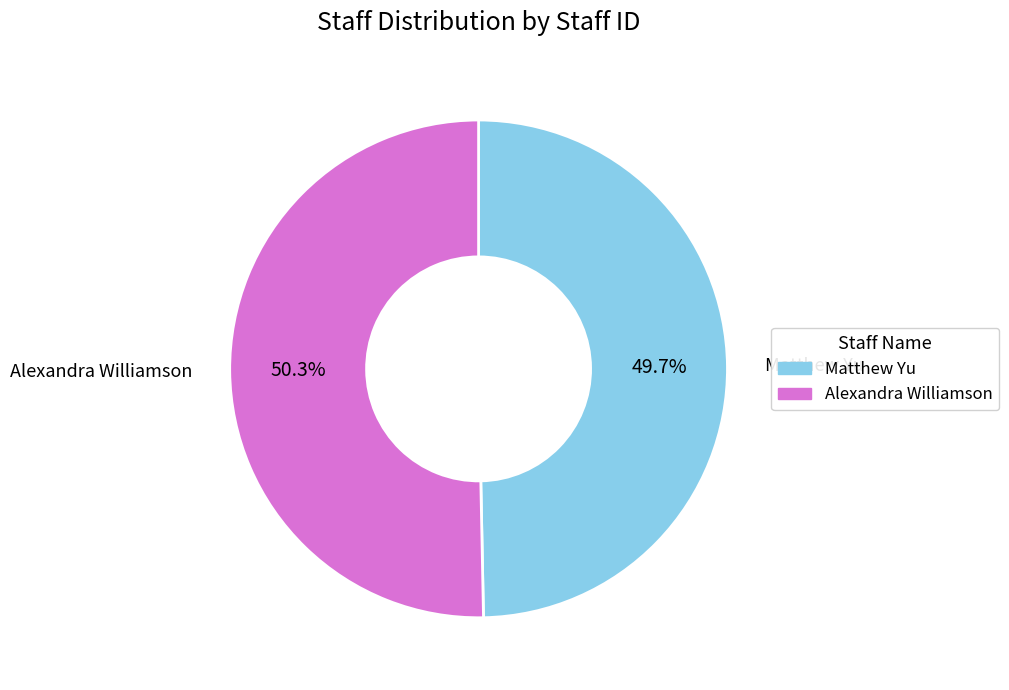

Between Alexandra Williamson and Matthew Yu, which is larger?

Alexandra Williamson